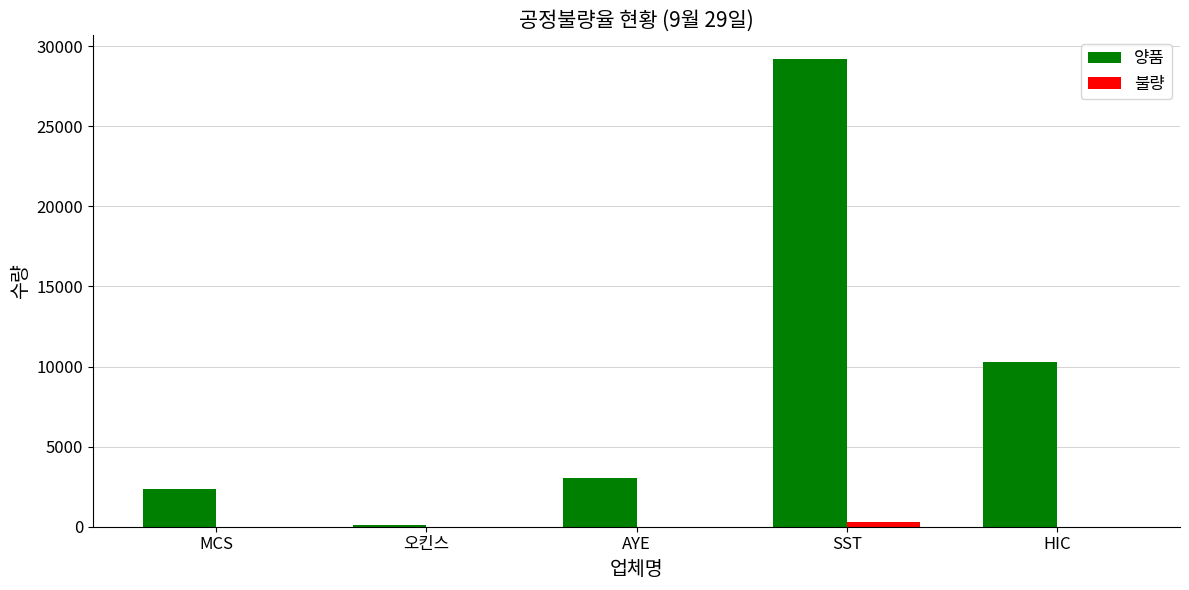

What is the sum of all 양품 values?

45034